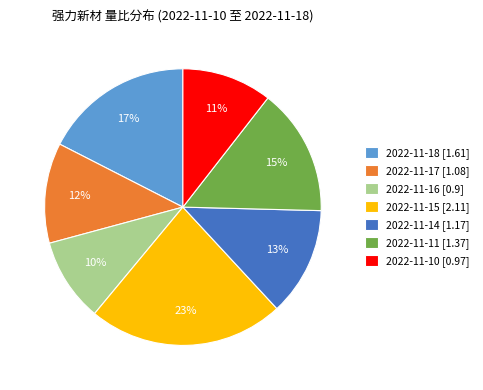

Rank the categories by value from lowest to highest.

2022-11-16, 2022-11-10, 2022-11-17, 2022-11-14, 2022-11-11, 2022-11-18, 2022-11-15